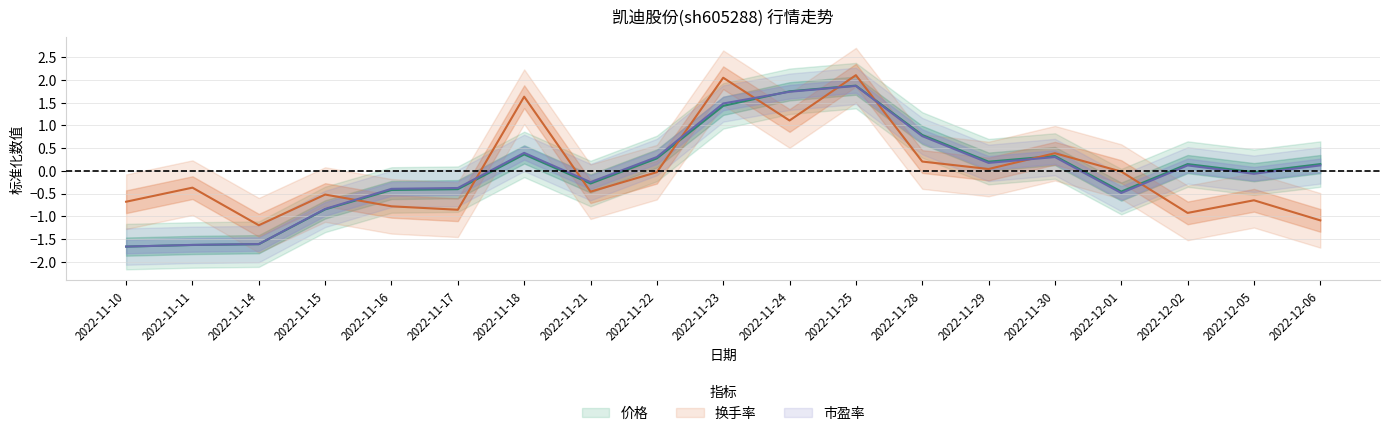

What is the label of the 12th point from the left?

2022-11-25